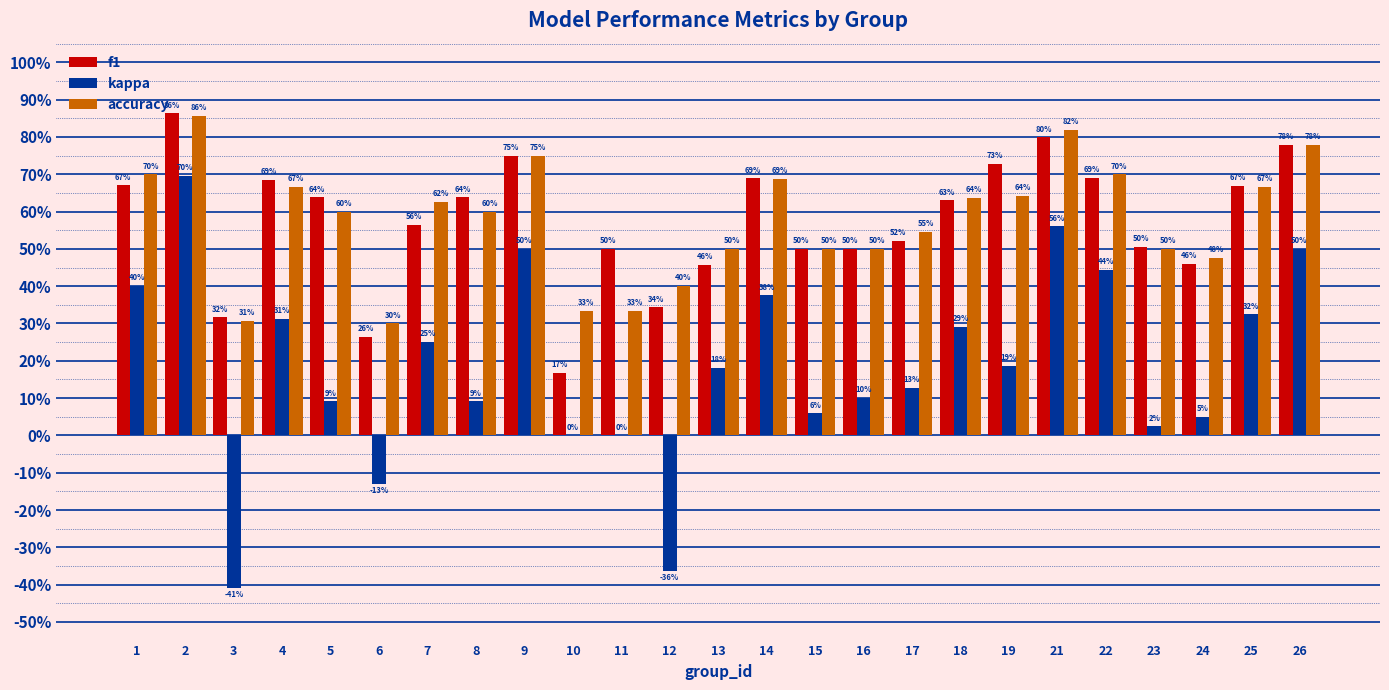

Are the bars horizontal?

No